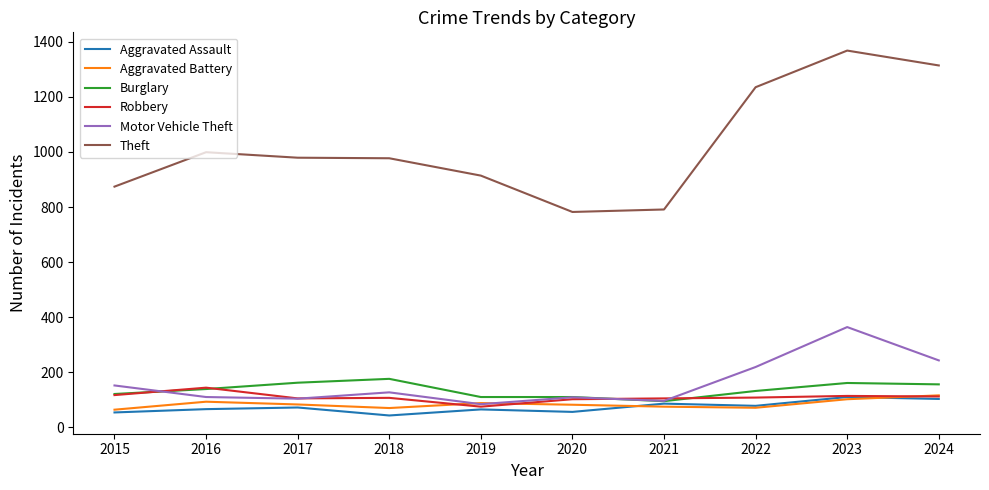

What is the maximum value for Burglary?

176